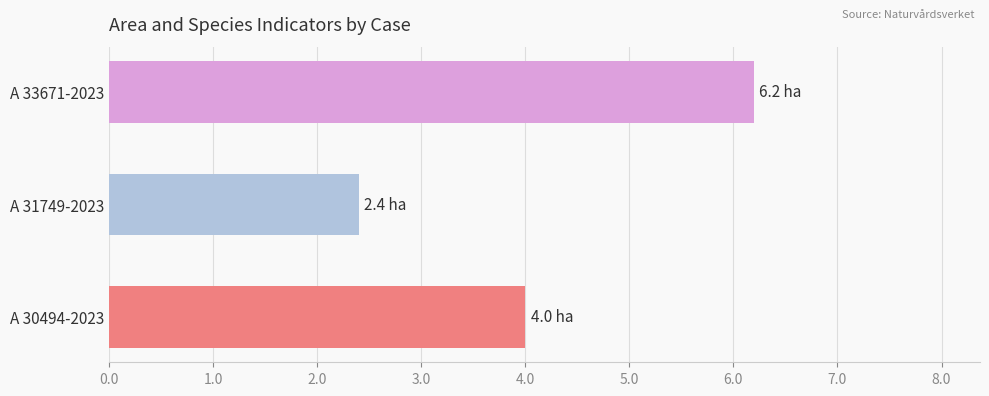

Is it true that the value at A 33671-2023 is 3.8?

False